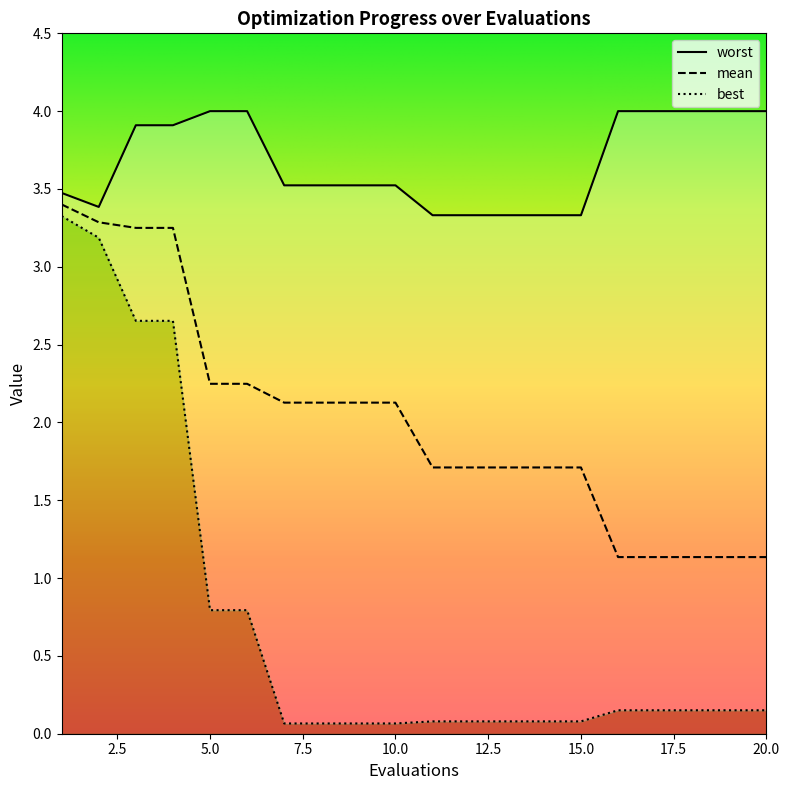

At which category does the chart reach its minimum across all series?

7